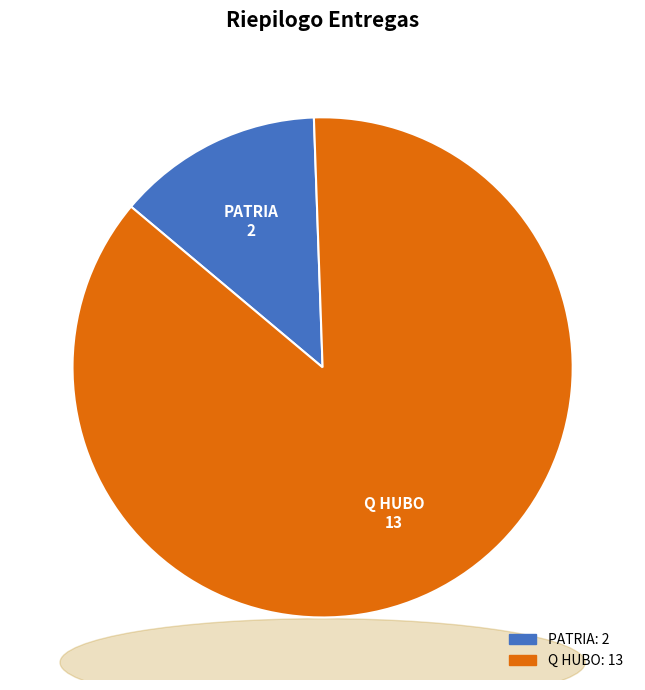

Rank the categories by value from highest to lowest.

Q HUBO, PATRIA